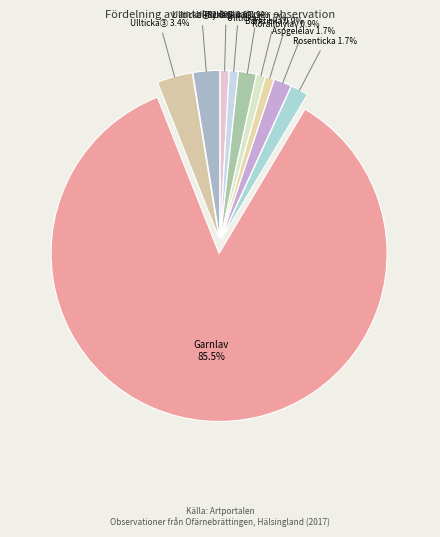

What percentage do Ullticka② and Korallblylav together represent?

2.6%